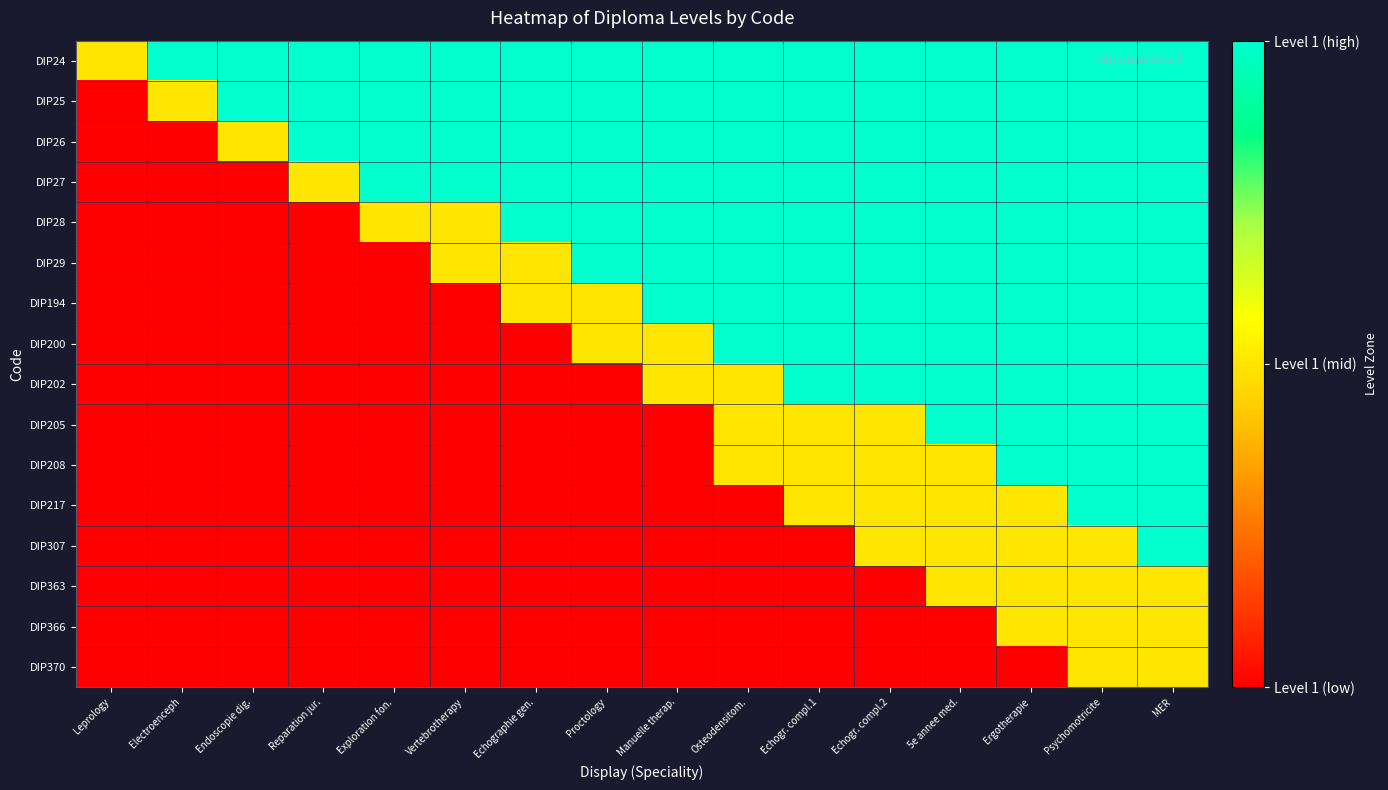

What is the difference between the highest and lowest values at 5e annee med.?

2